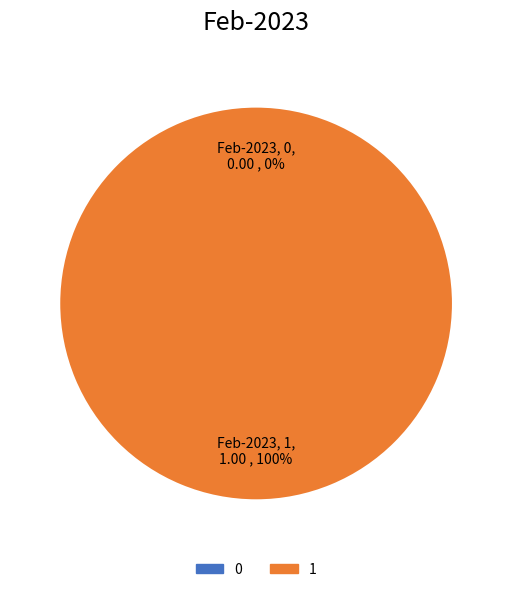

To the nearest percent, what is the average slice percentage?

50%